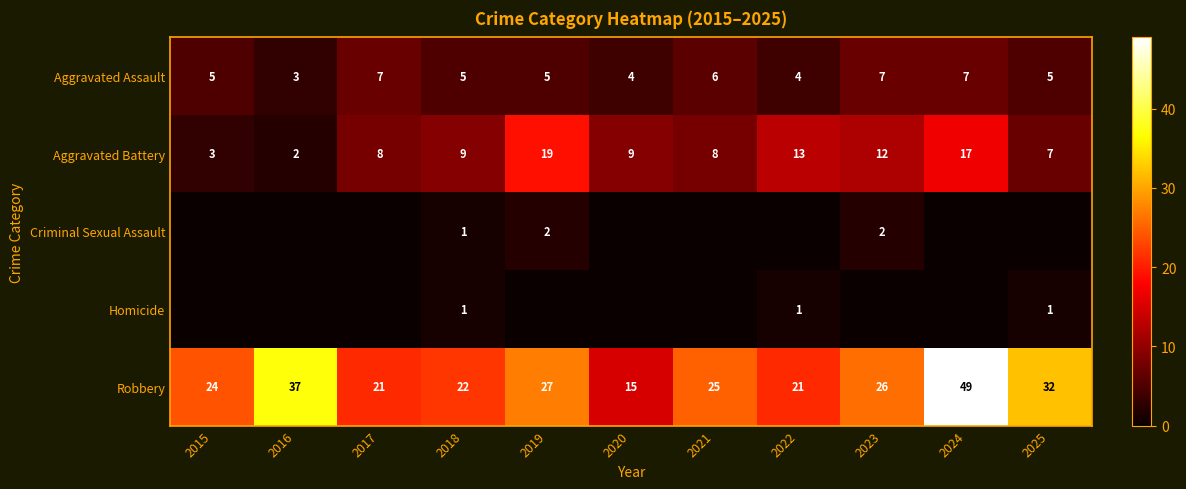

At which label does Aggravated Battery reach its peak?

2019